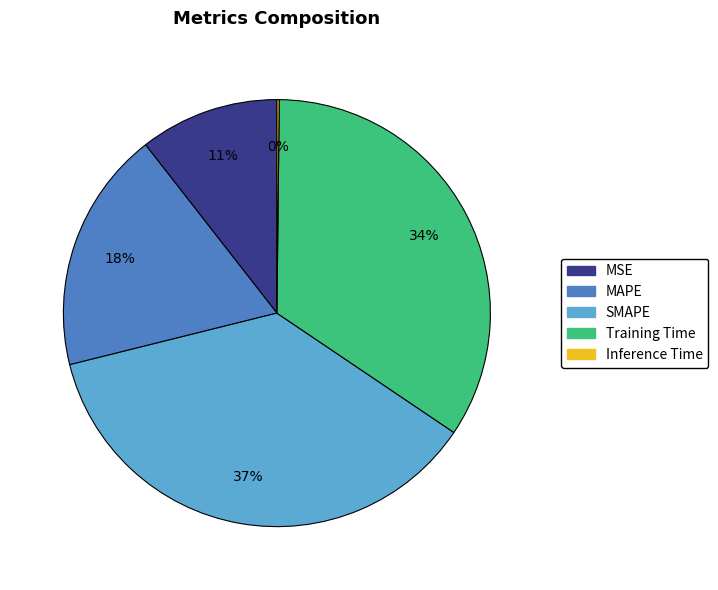

To the nearest percent, what is the average slice percentage?

20%